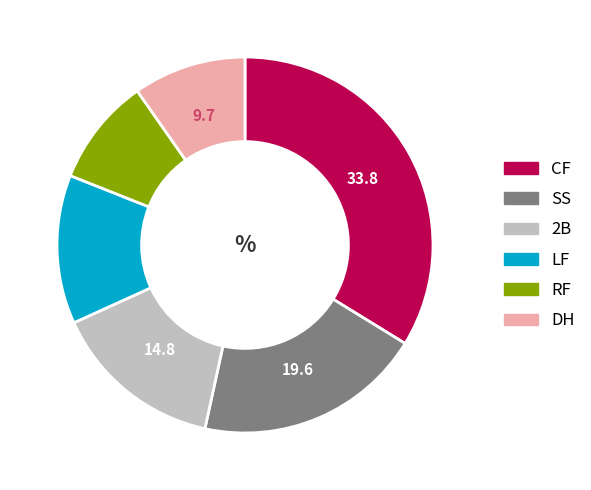

Do 2B and DH together represent more than half of the pie?

No